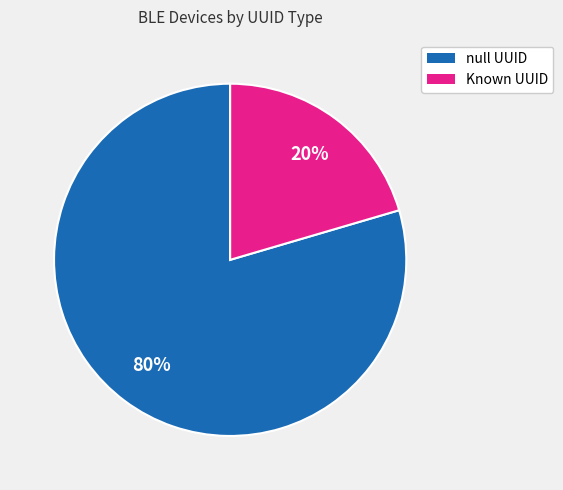

Count the number of slices in the pie.

2